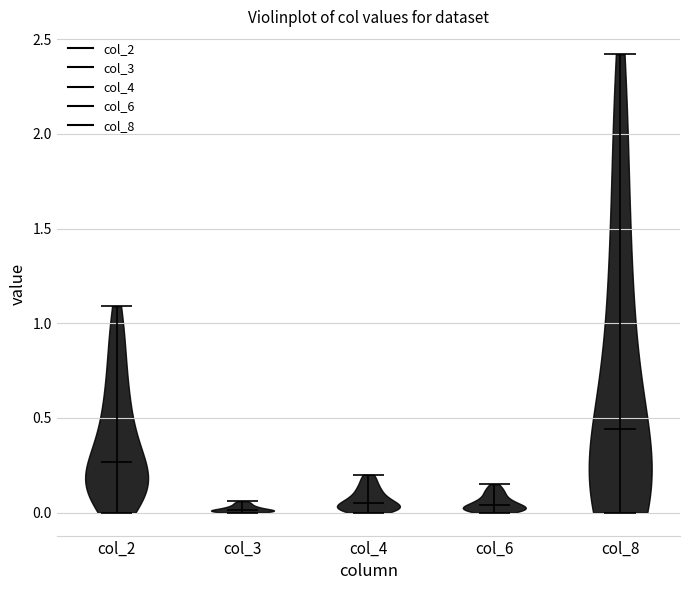

Reading left to right, read every violin against the y-axis: where its median line is, and the lowest and highest points it reaches. The values are not printed on the chart, so give them approximately, as read against the axis.

col_2: median line 0.25, lowest point 0.00, highest point 1.10
col_3: median line 0.00, lowest point 0.00, highest point 0.05
col_4: median line 0.05, lowest point 0.00, highest point 0.20
col_6: median line 0.05, lowest point 0.00, highest point 0.15
col_8: median line 0.45, lowest point 0.00, highest point 2.40